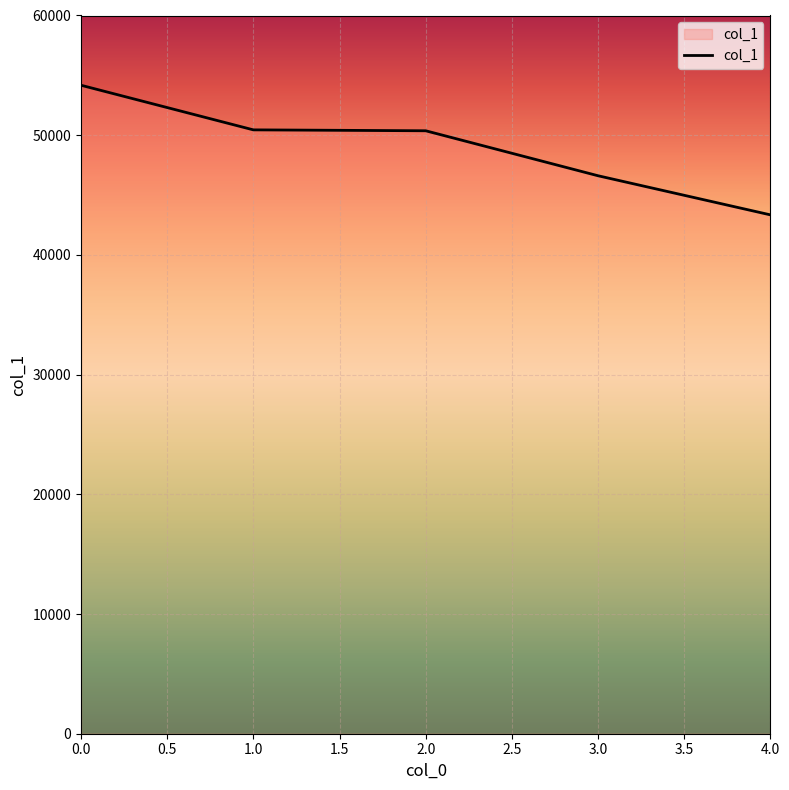

The value at 2.0 is 89260. True or false?

False